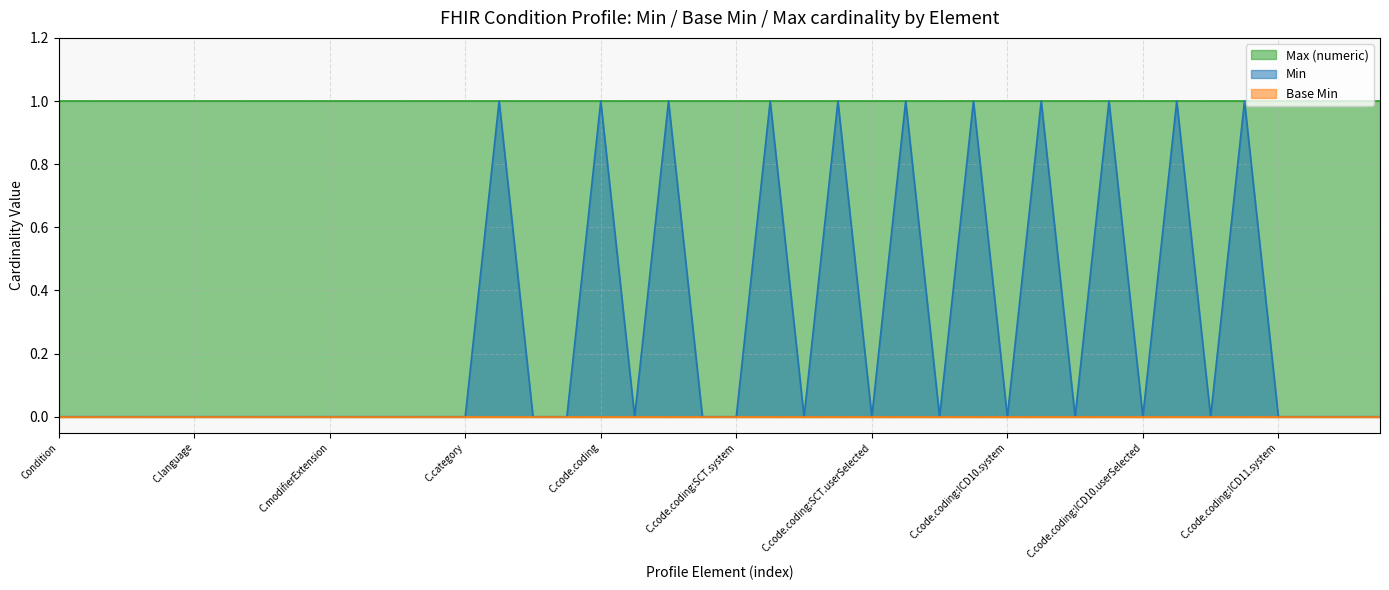

Reading left to right, extract all data points from this chart.

Min: 0	0	0	0	0	0	0	0	0	0	0	0	0	1	0	0	1	0	1	0	0	1	0	1	0	1	0	1	0	1	0	1	0	1	0	1	0	0	0	0
Base Min: 0	0	0	0	0	0	0	0	0	0	0	0	0	0	0	0	0	0	0	0	0	0	0	0	0	0	0	0	0	0	0	0	0	0	0	0	0	0	0	0
Max (numeric): 1	1	1	1	1	1	1	1	1	1	1	1	1	1	1	1	1	1	1	1	1	1	1	1	1	1	1	1	1	1	1	1	1	1	1	1	1	1	1	1